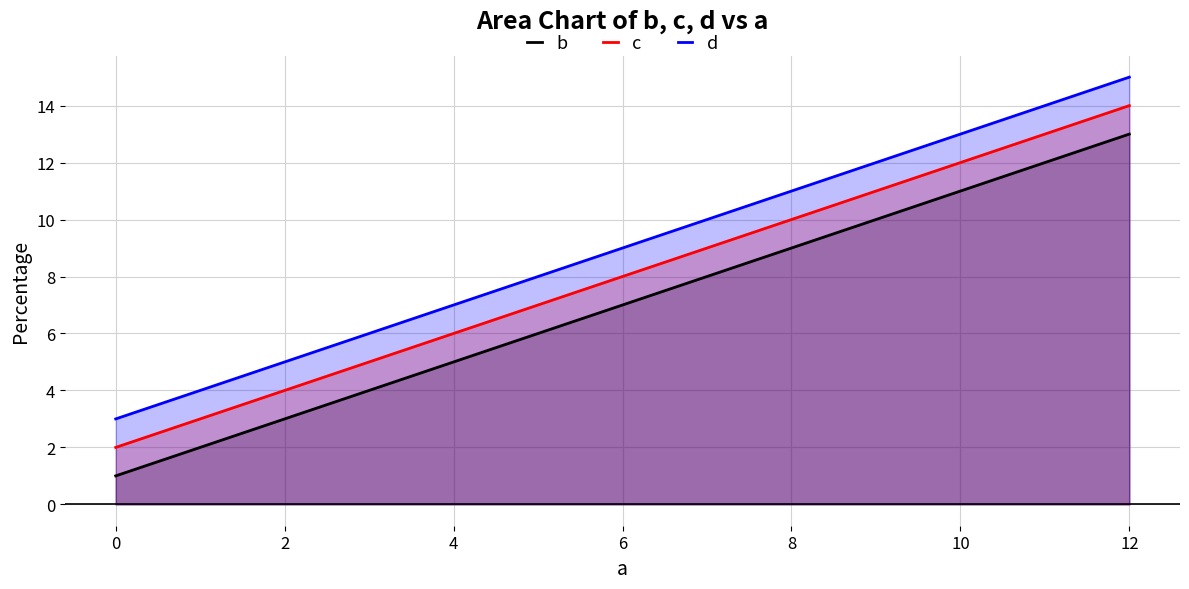

What is the difference between the maximum and minimum values in the c series?

12